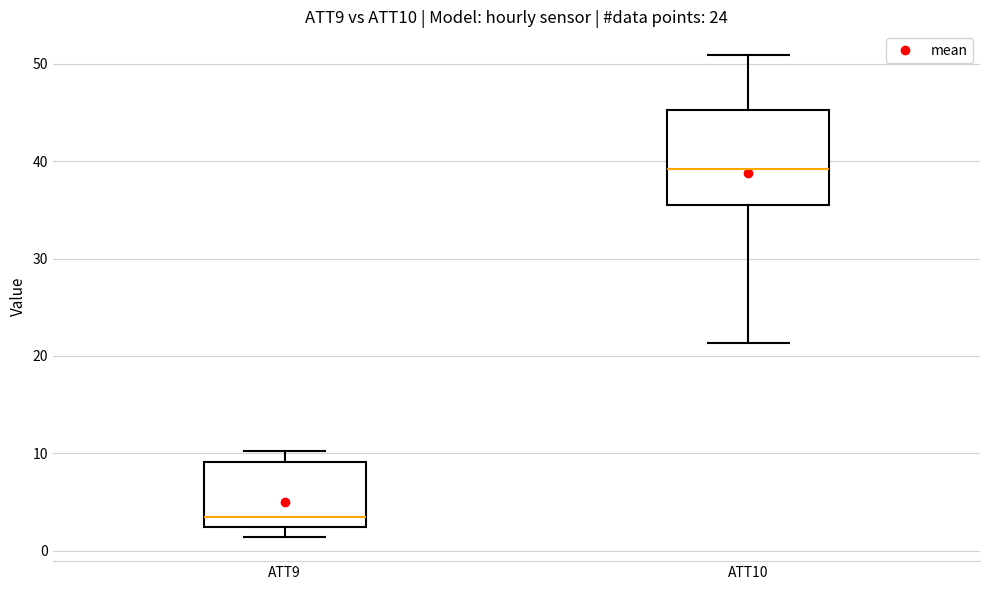

Which box has the lowest median line?

ATT9